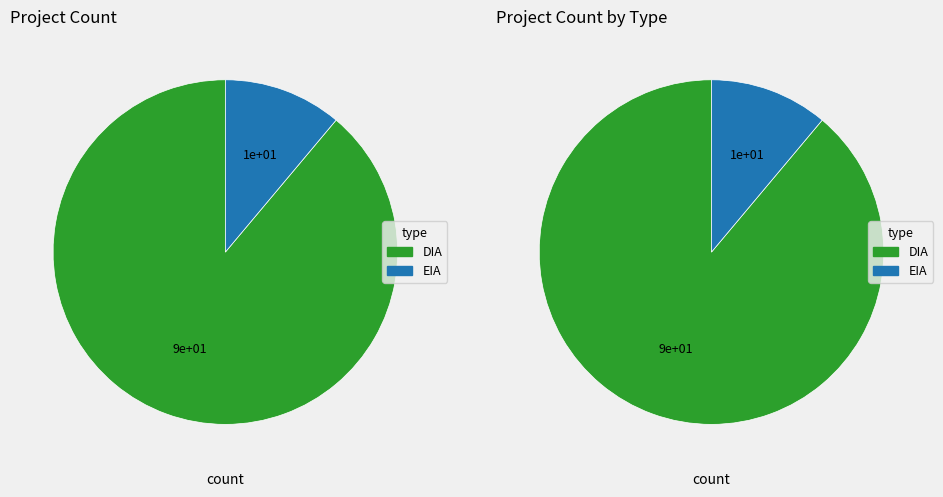

How many segments does this pie chart have?

2